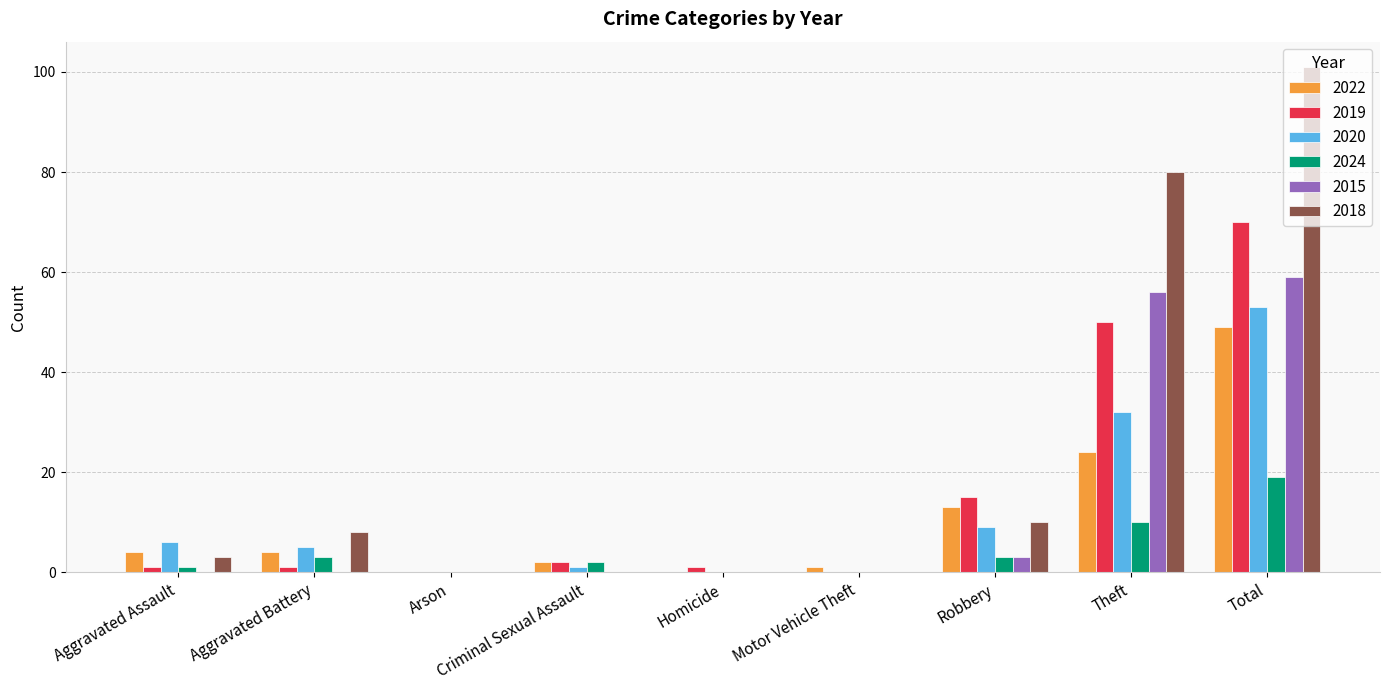

What are all the series names shown in the legend?

2022, 2019, 2020, 2024, 2015, 2018